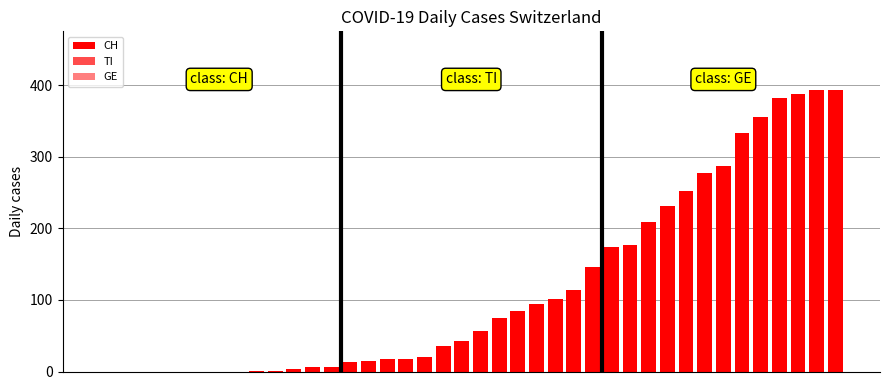

How many positive values does the CH series have?

32